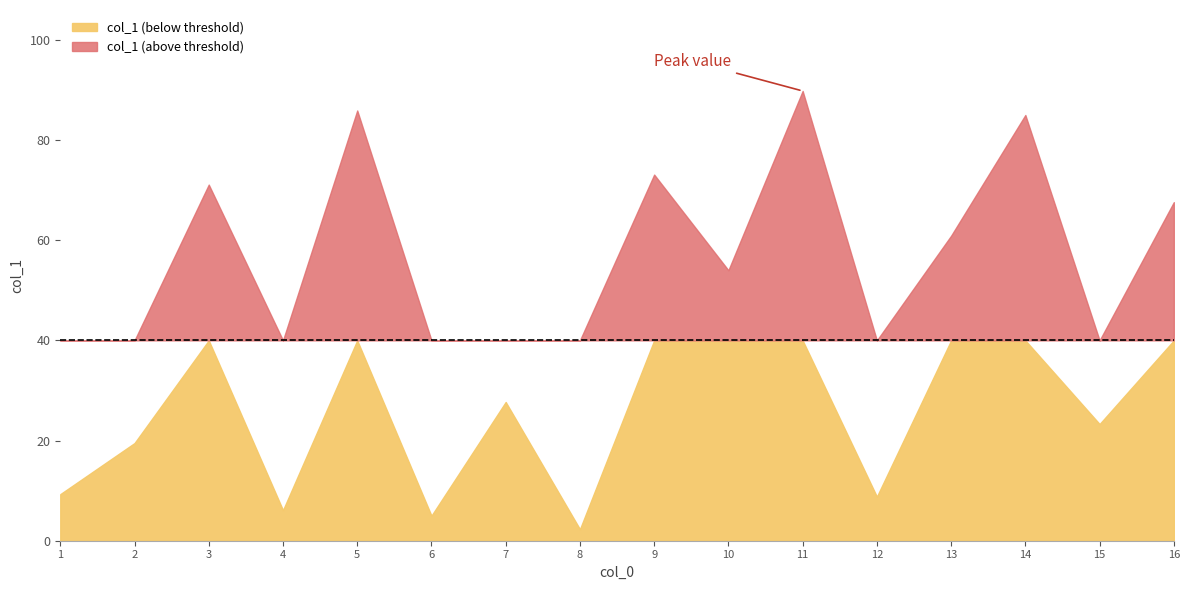

Where does the data first go above 54?

3